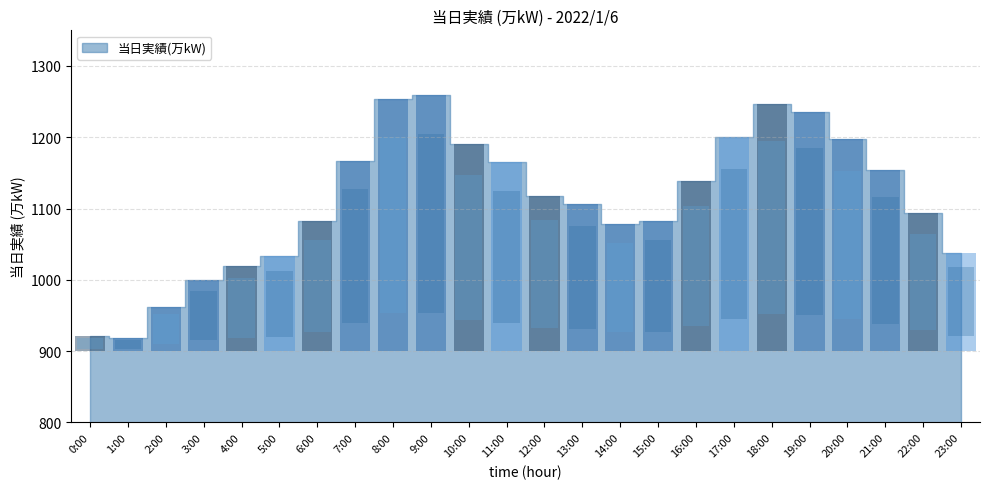

Where is the data nearest to the value 1089?

22:00